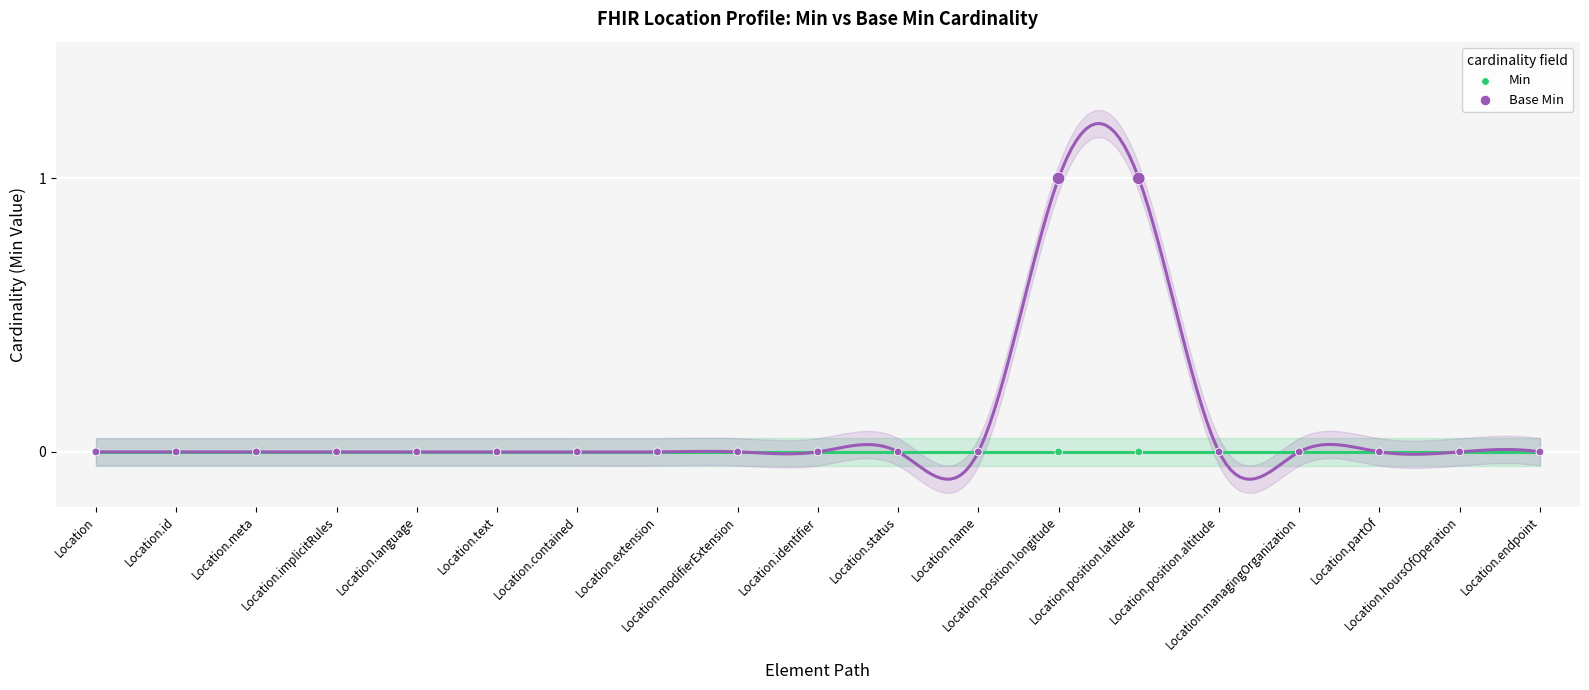

Which series has the widest spread of Y values?

Base Min